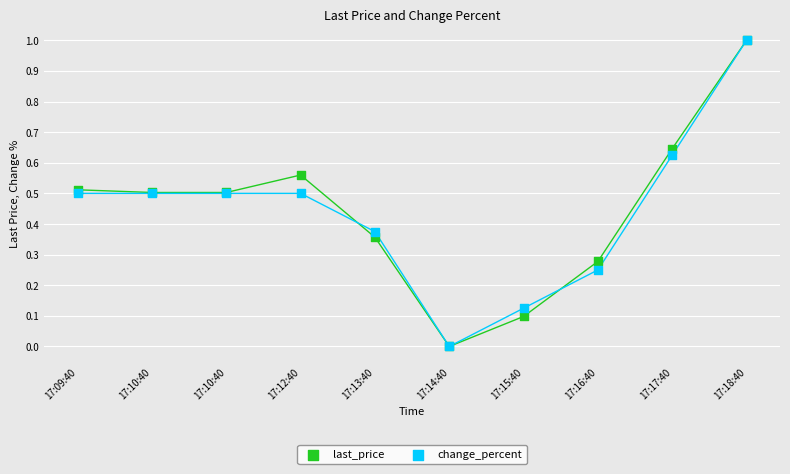

What are all the series names shown in the legend?

last_price, change_percent